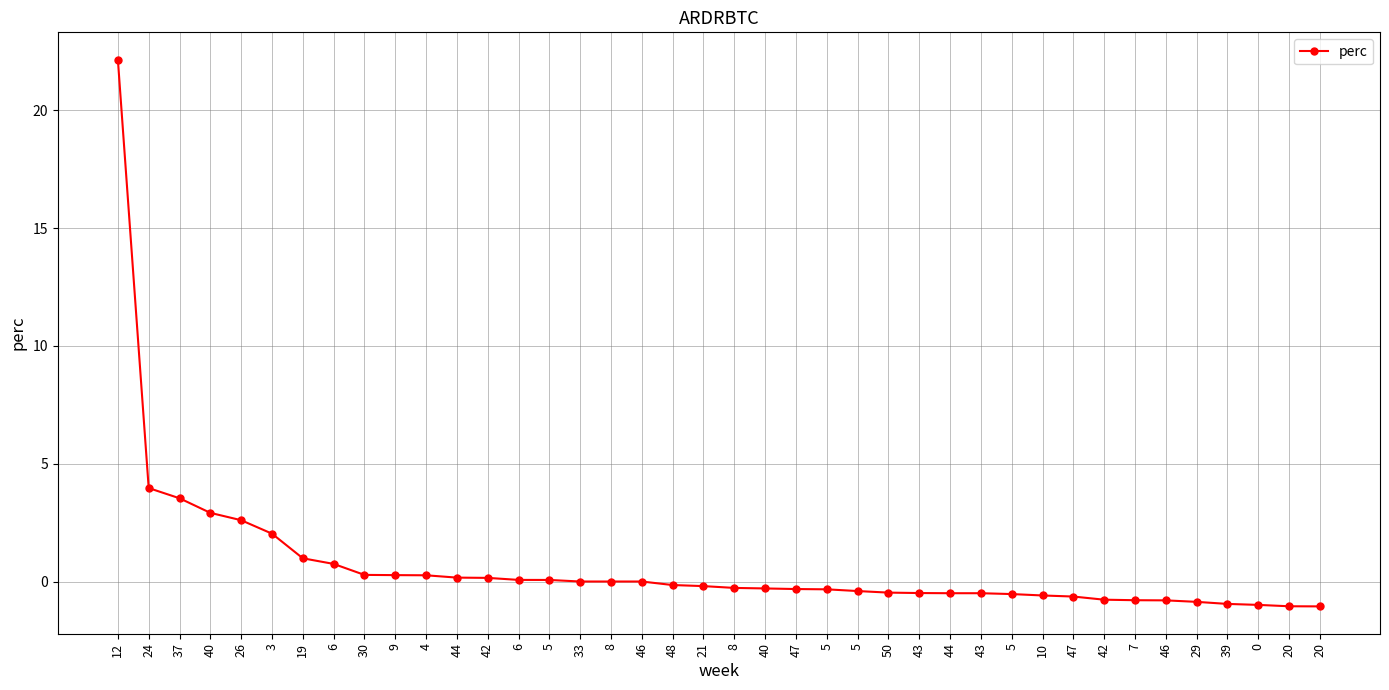

How many lines are shown in the chart?

1